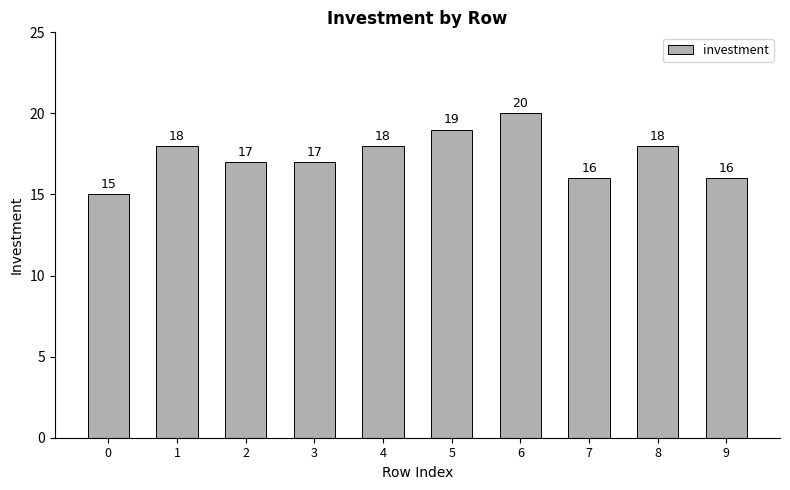

Reading left to right, extract all data points from this chart.

0=15	1=18	2=17	3=17	4=18	5=19	6=20	7=16	8=18	9=16